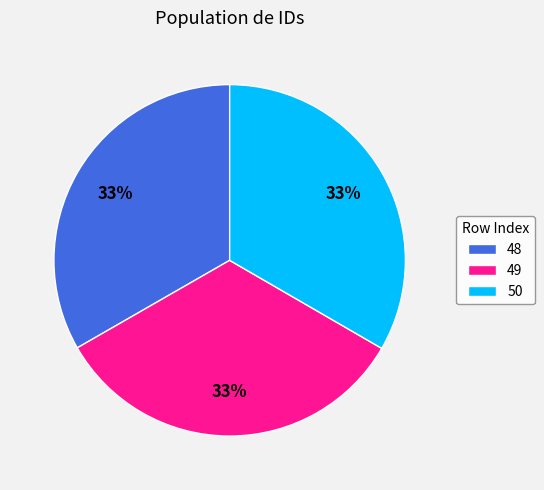

Is the sum of 49 and 50 greater than half?

Yes